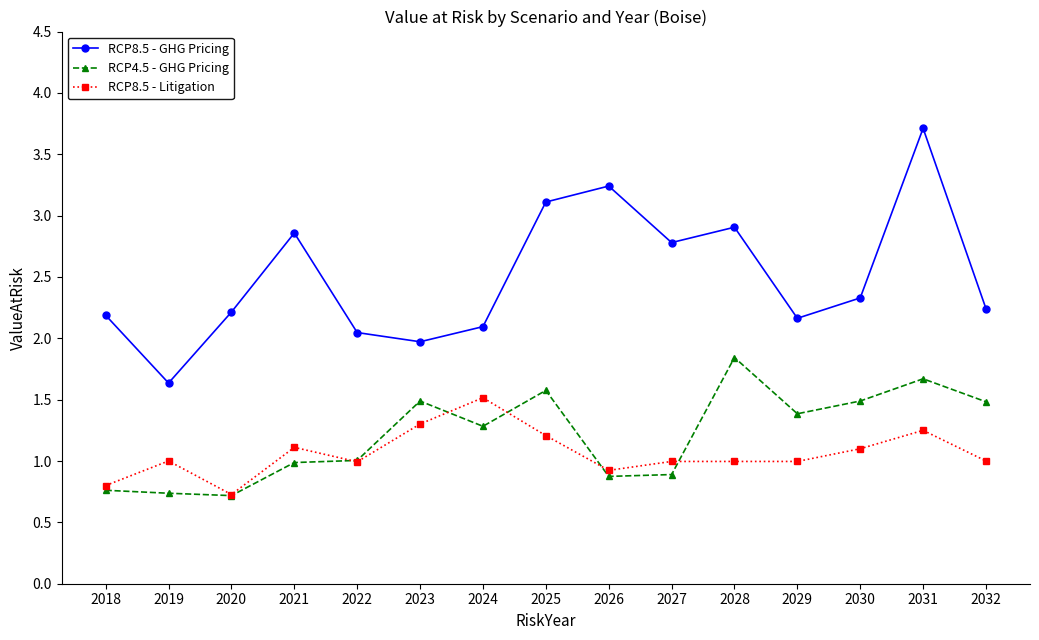

The value of RCP8.5 - GHG Pricing at 2020 is 2.9. True or false?

False